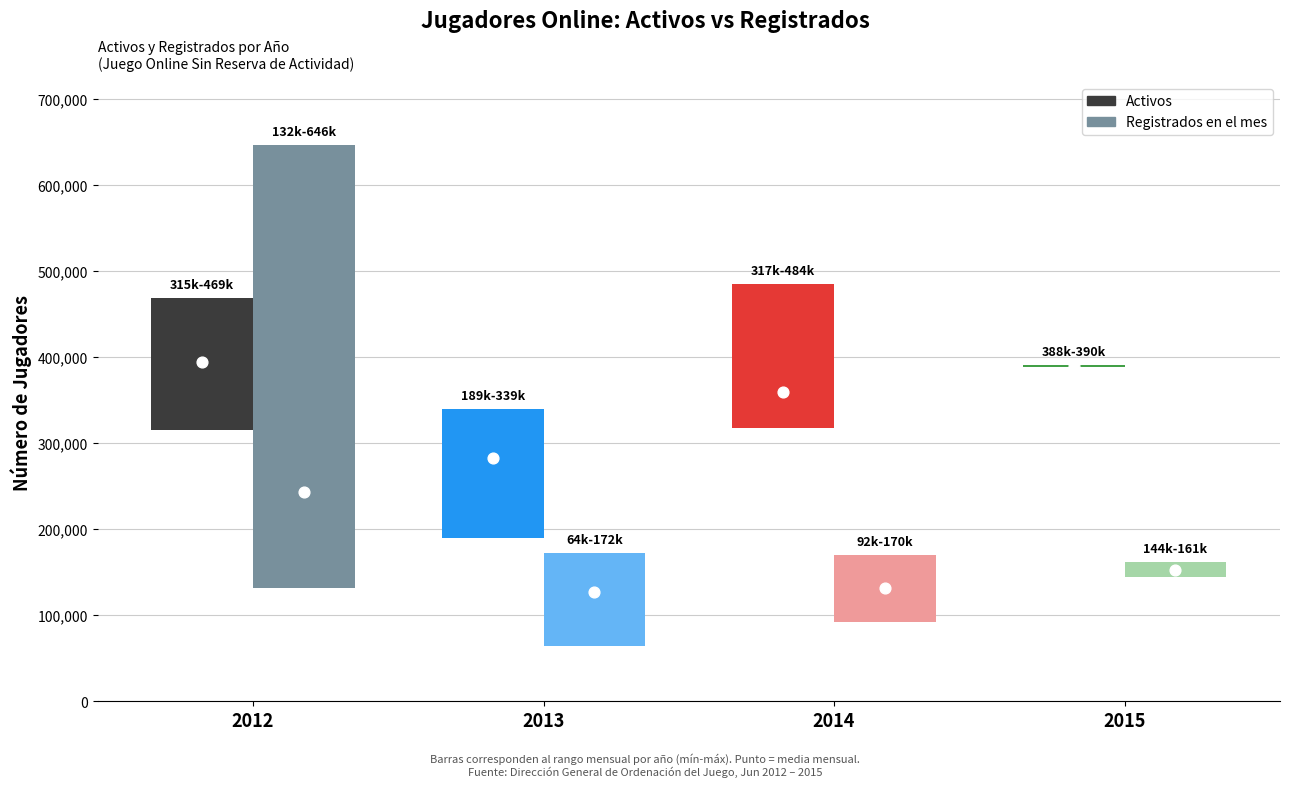

What is the total value across all series at 2014?

655097